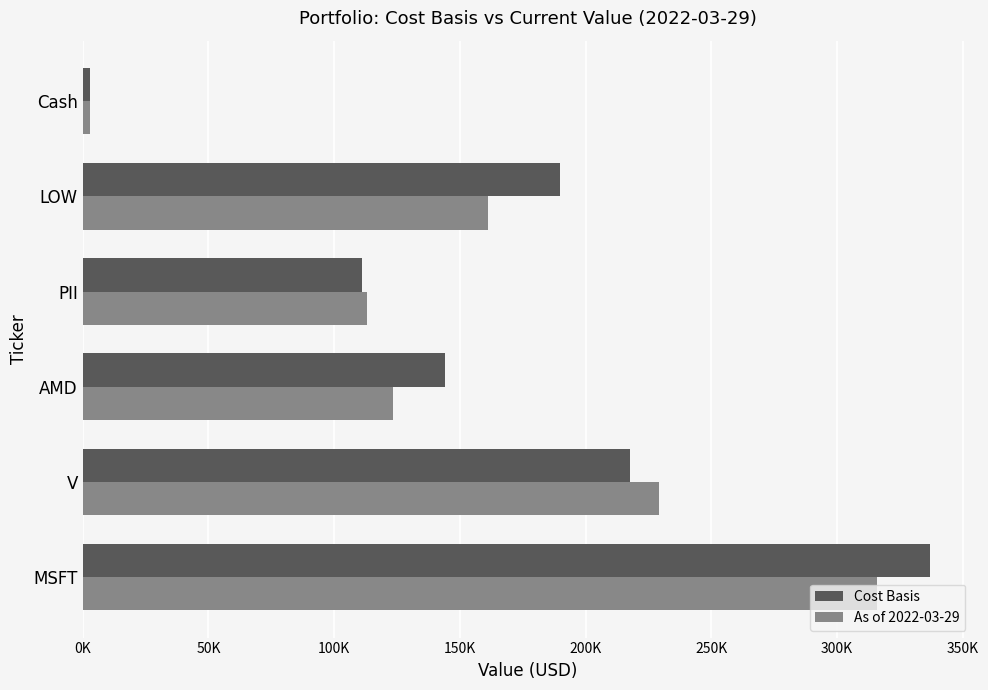

What are all the series names shown in the legend?

Cost Basis, As of 2022-03-29